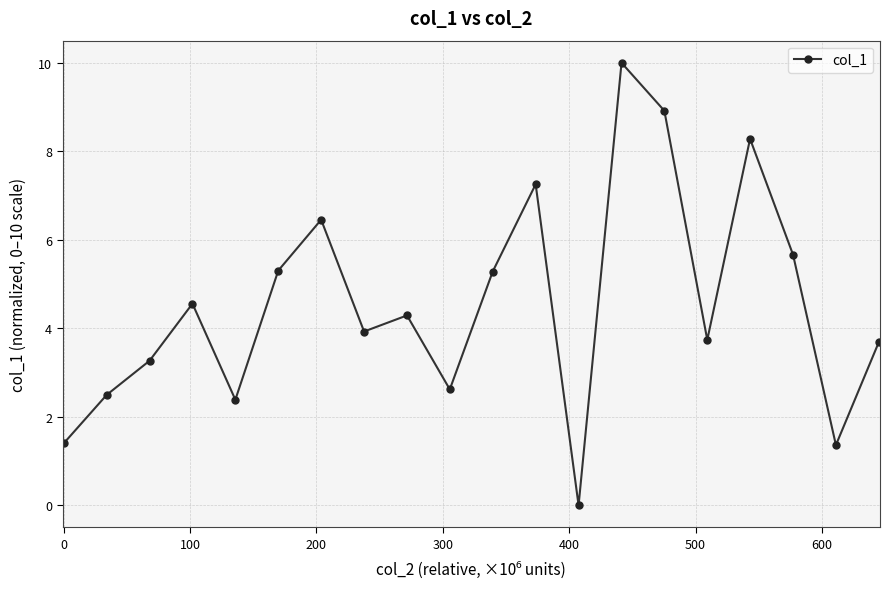

Reading right to left, what are all the values shown in this chart?

3.7	1.4	5.7	8.3	3.7	8.9	10.0	0.0	7.3	5.3	2.6	4.3	3.9	6.5	5.3	2.4	4.6	3.3	2.5	1.4